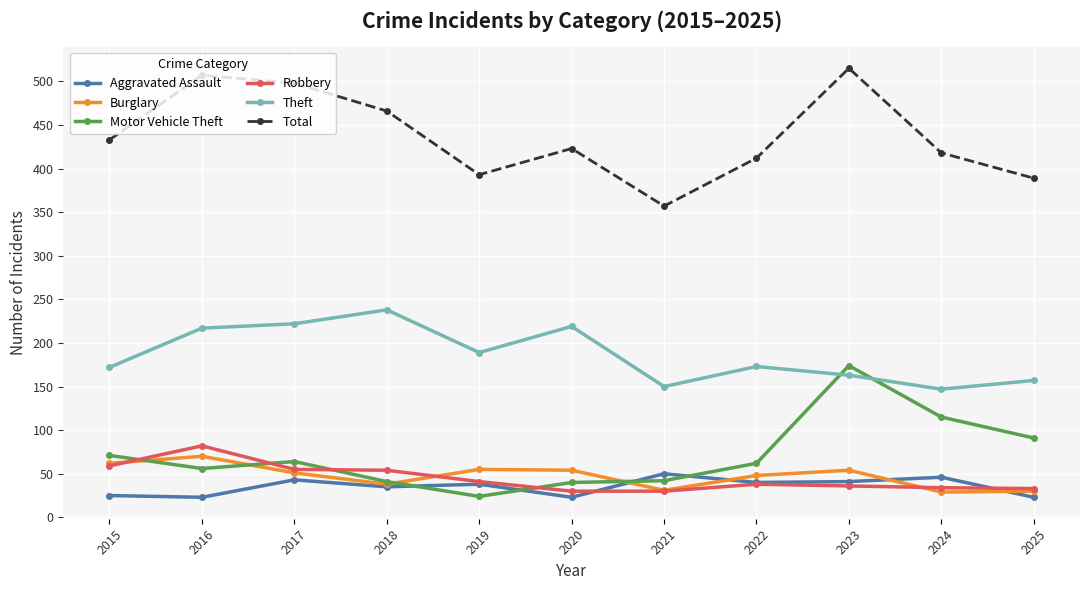

Where is the first local minimum for Motor Vehicle Theft?

2016